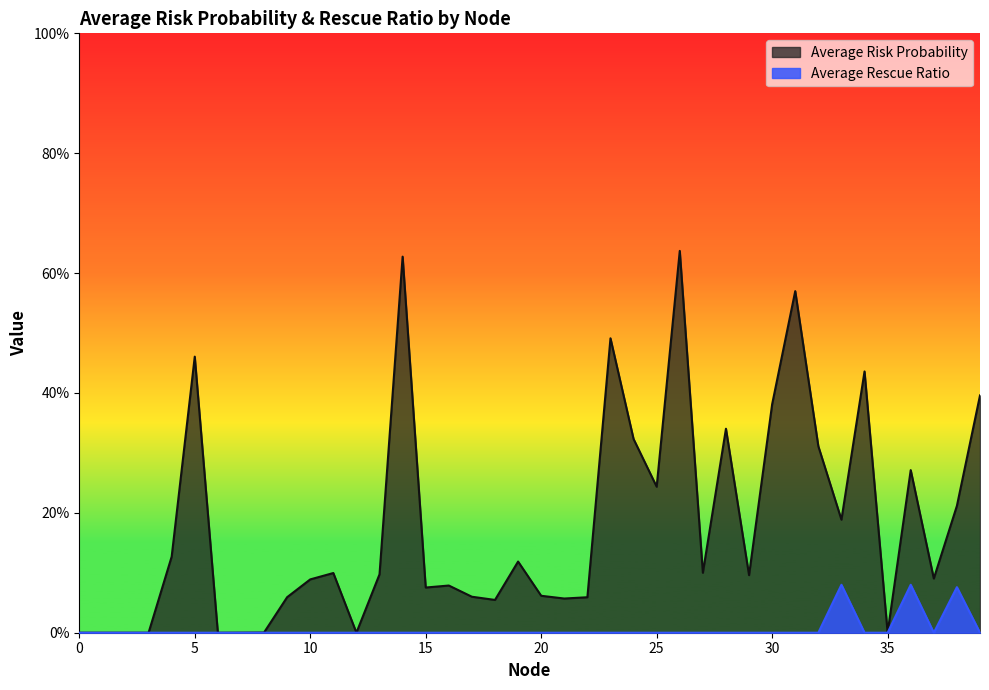

Which has a higher value, 9 or 12?

9